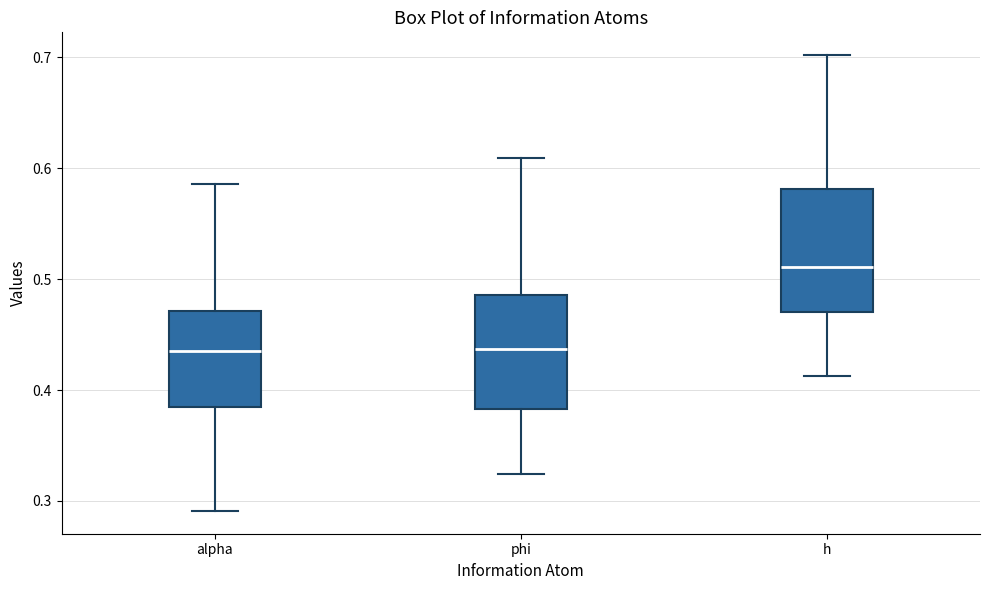

Where does the lower whisker of the box for h end on the y-axis? The values are not printed on the chart, so give them approximately, as read against the axis.

0.41